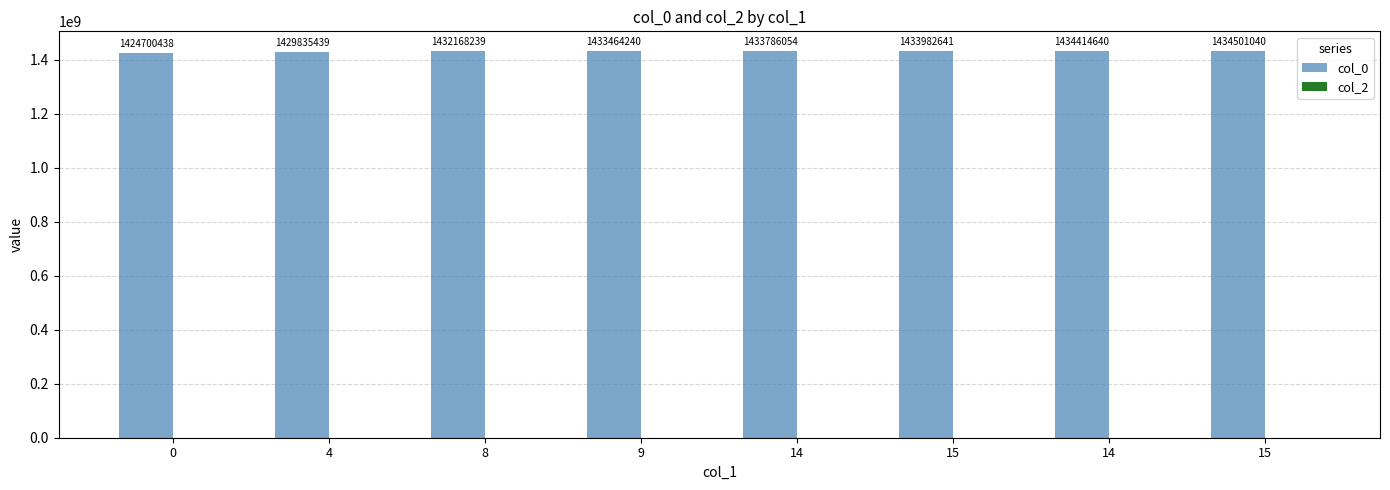

How many bars are there in total?

8